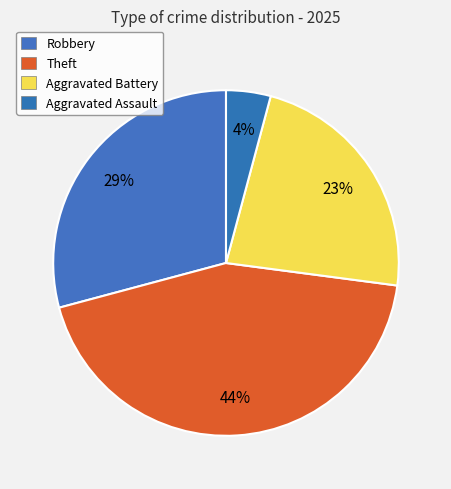

Approximately how many times larger is the value at Robbery compared to Aggravated Battery?

1.3